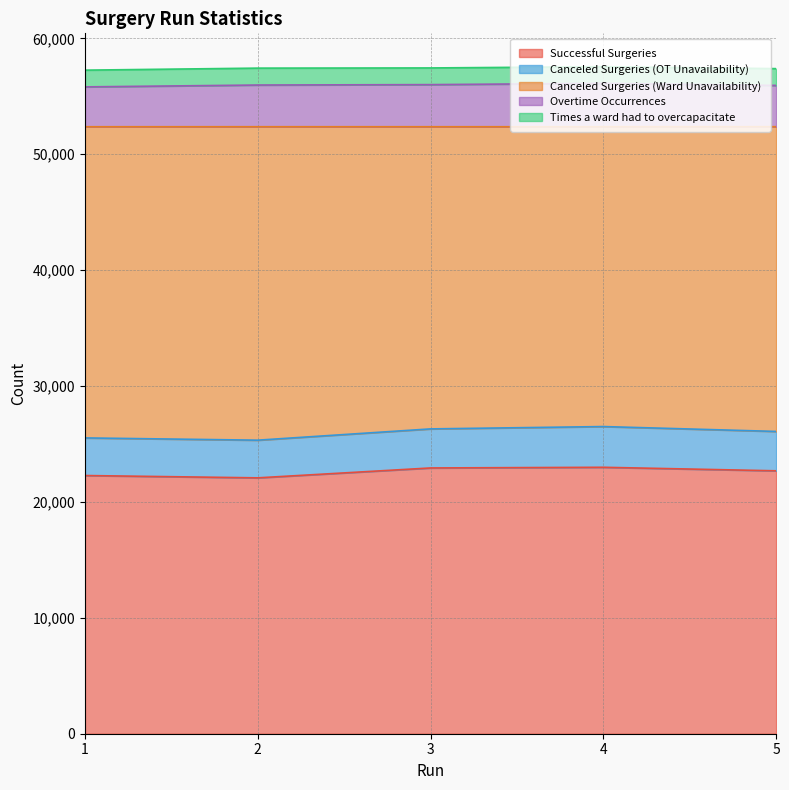

What is the minimum value for Successful Surgeries?

22077